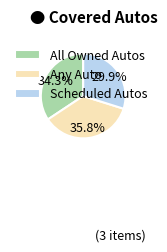

Which slice is the largest?

Any Auto